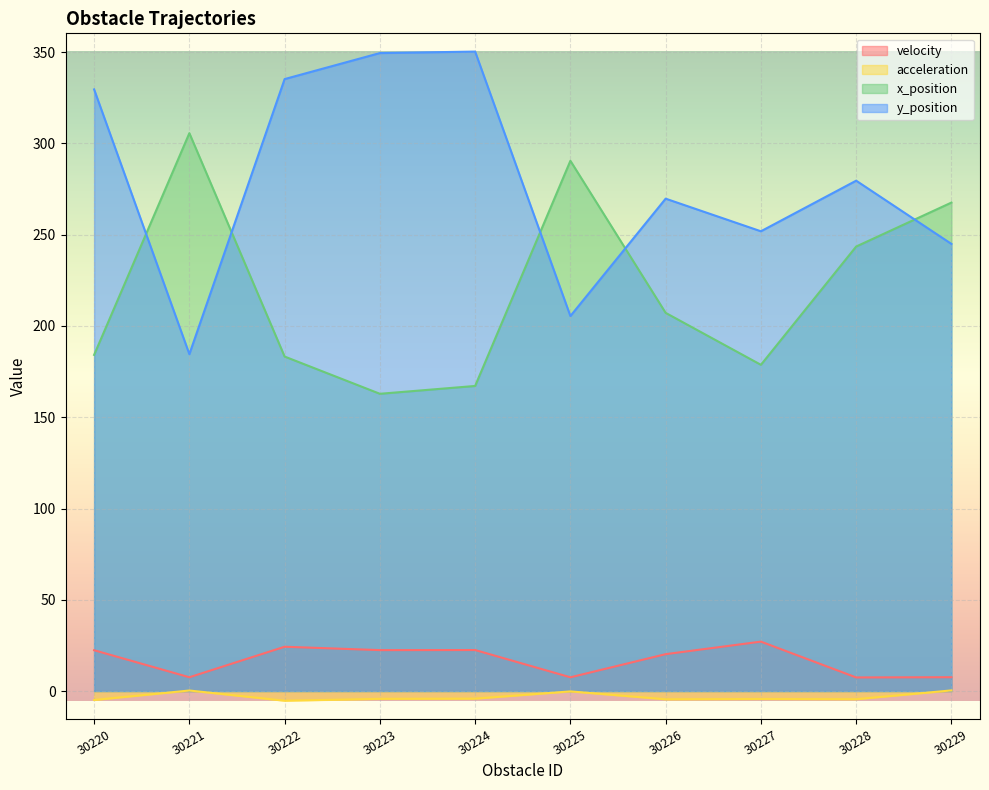

What is the value of the velocity point at the 7th from the left?

20.2